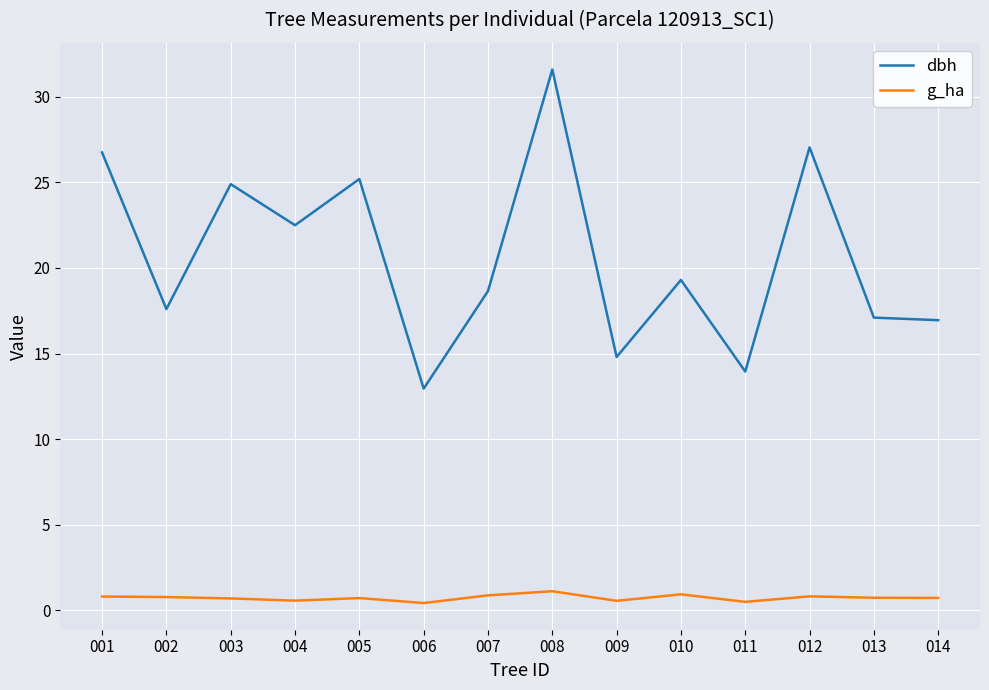

True or false: g_ha and dbh intersect in this chart.

False